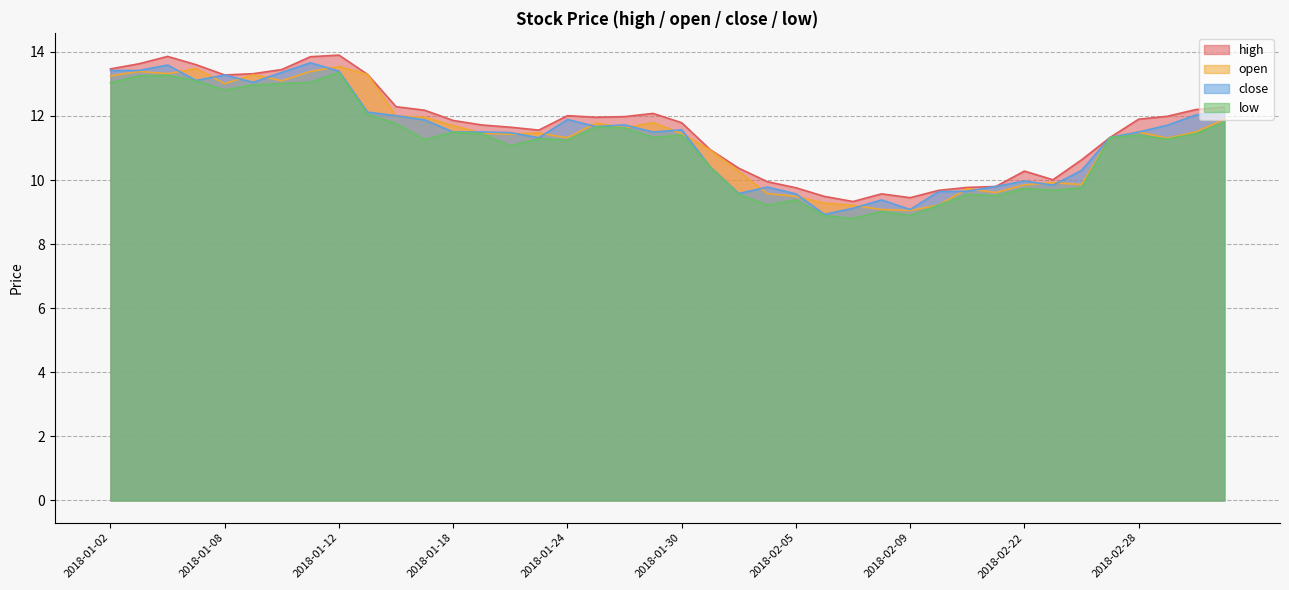

What is the difference between the close values at 2018-02-13 and 2018-01-23?

1.7